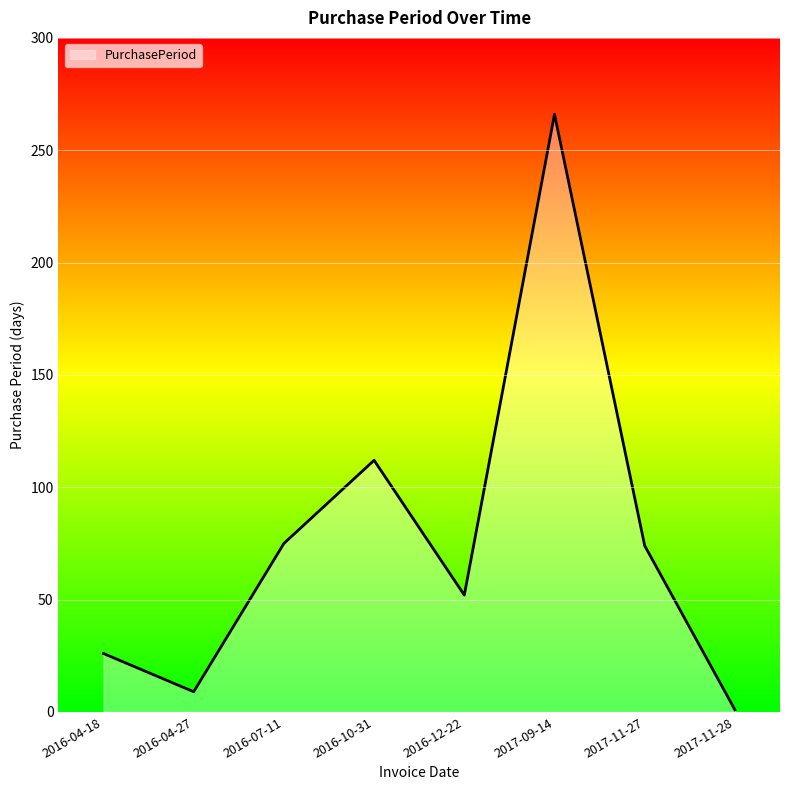

Is it true that the value at 2017-11-27 is 74?

True